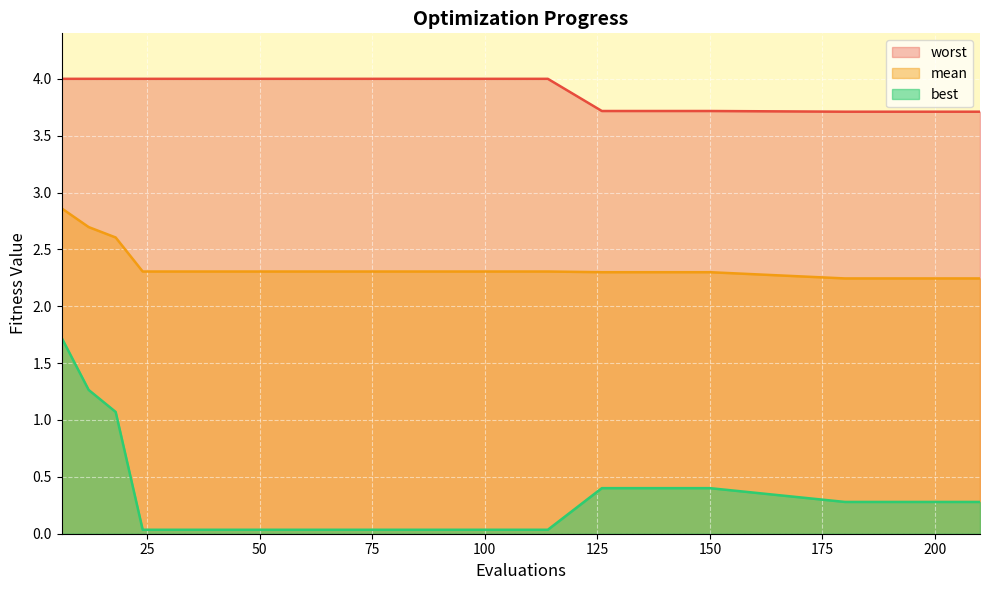

What are all the series names shown in the legend?

mean, best, worst